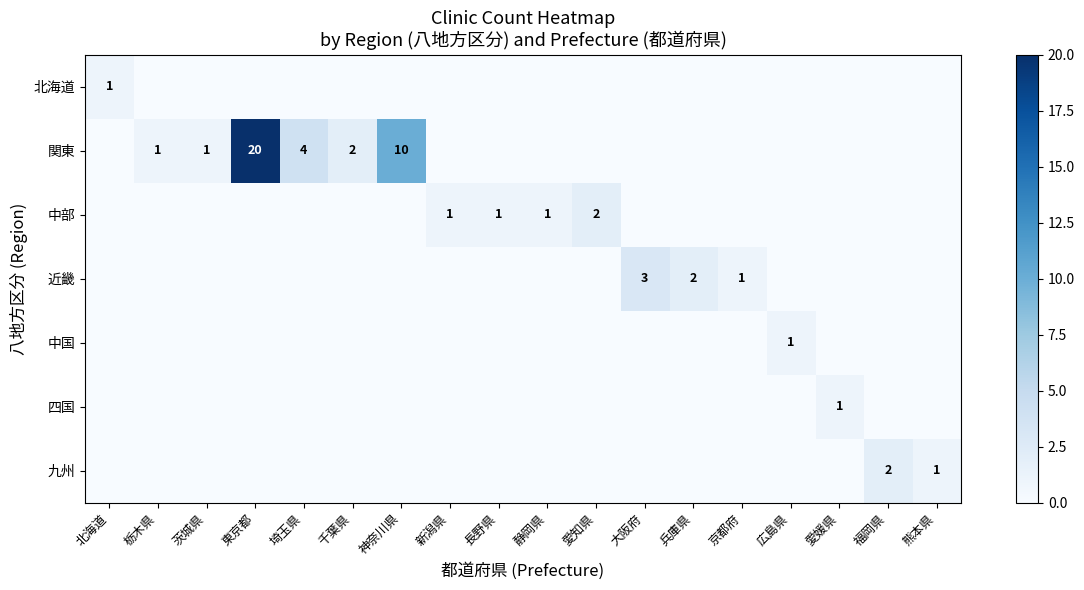

What is the sum of all 関東 values?

38